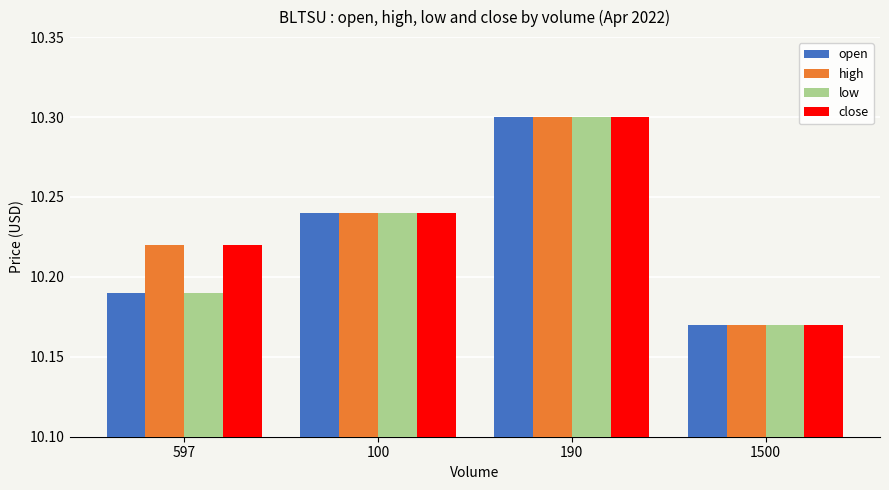

Where is open nearest to the value 10?

1500